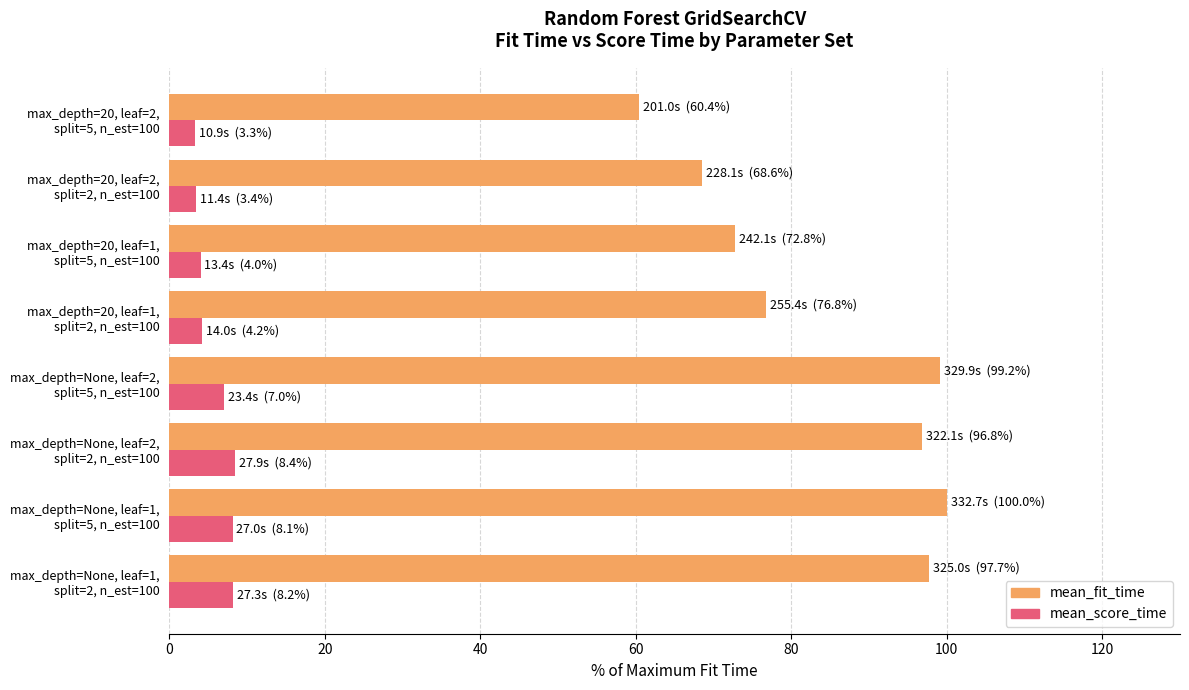

What is the difference between the maximum and second lowest values in the mean_fit_time series?

31.4